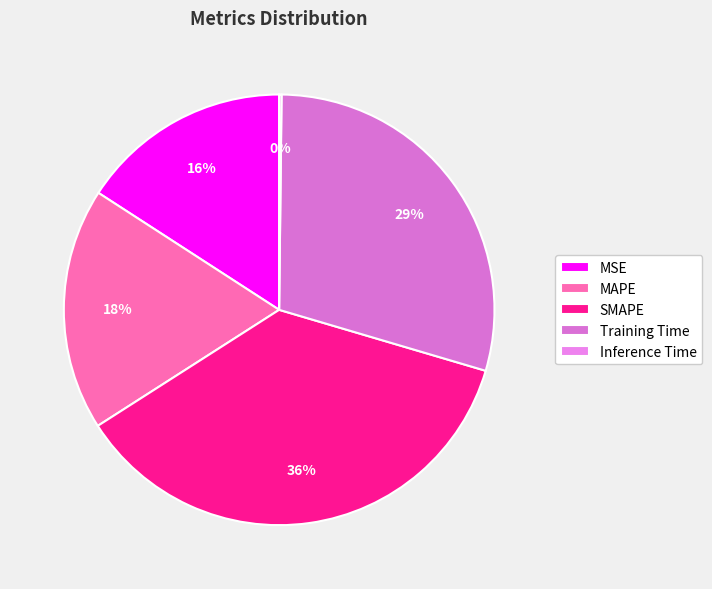

True or false: SMAPE accounts for 26% of the total.

False